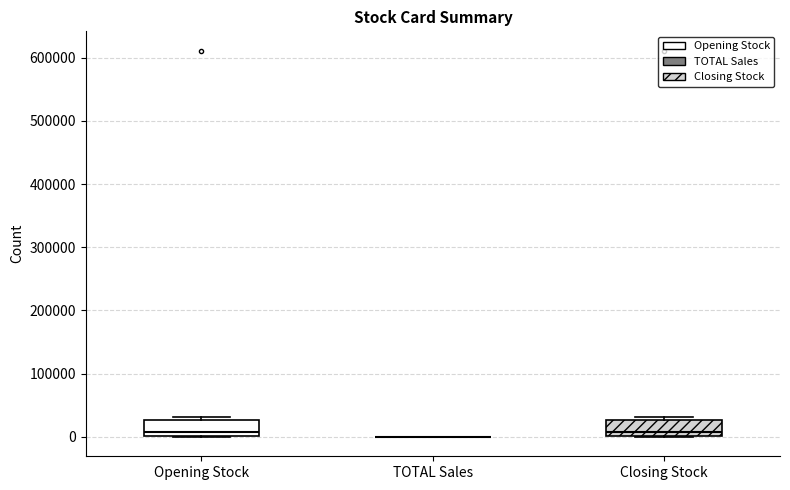

Reading left to right, transcribe this box plot: for each box, give where its median line is, the range the box spans, and where its two whiskers end, as read against the y-axis. The values are not printed on the chart, so give them approximately, as read against the axis.

Opening Stock: median 10000, box 0 to 30000, whiskers 0 to 30000 (just above the box's upper edge)
TOTAL Sales: box collapsed to a line at 0, whiskers 0 to 0
Closing Stock: median 10000, box 0 to 30000, whiskers 0 to 30000 (just above the box's upper edge)